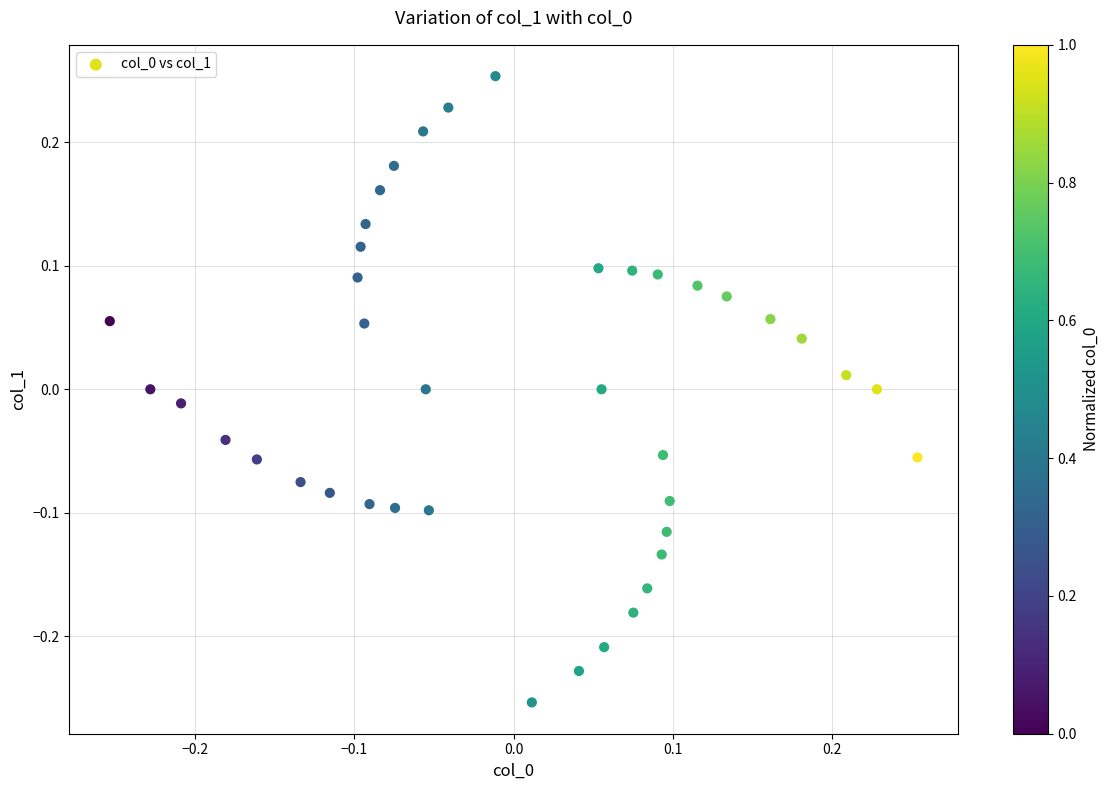

What is the range of X values (max minus min)?

0.5